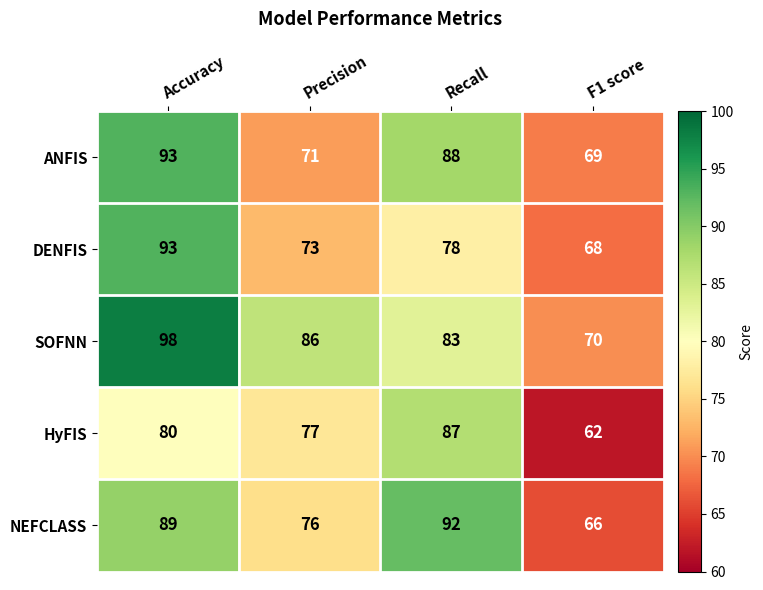

What is the greatest value displayed?

98